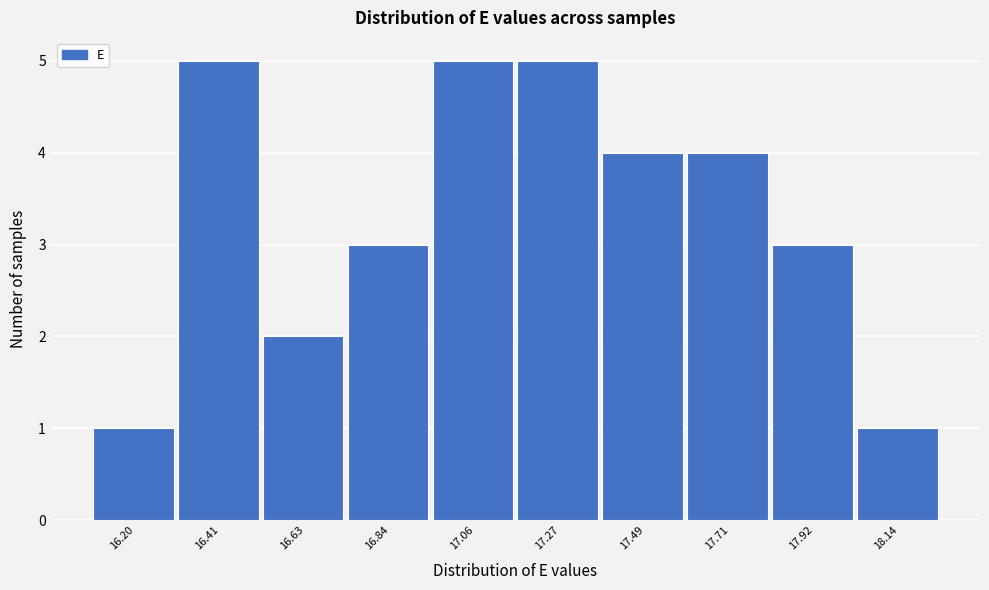

Reading left to right, list all the values displayed in this chart.

1	5	2	3	5	5	4	4	3	1